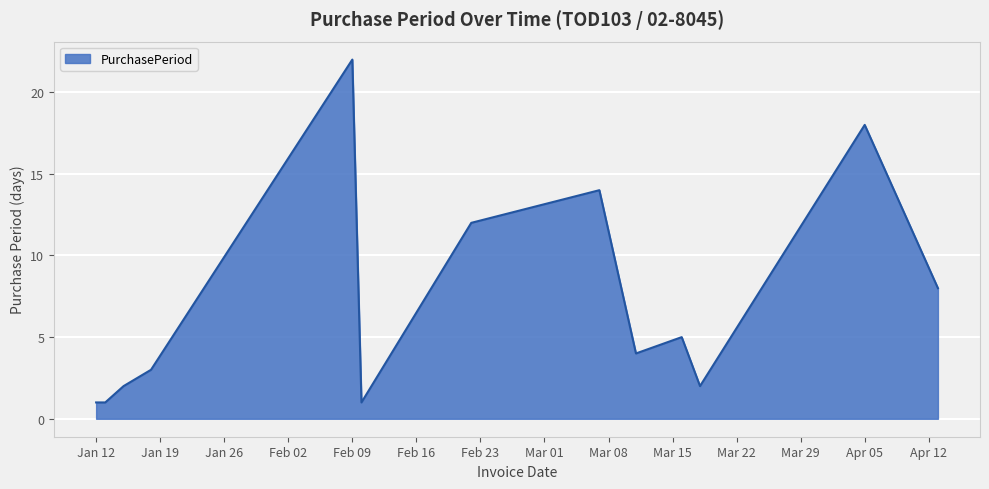

What is the maximum value shown in the chart?

22